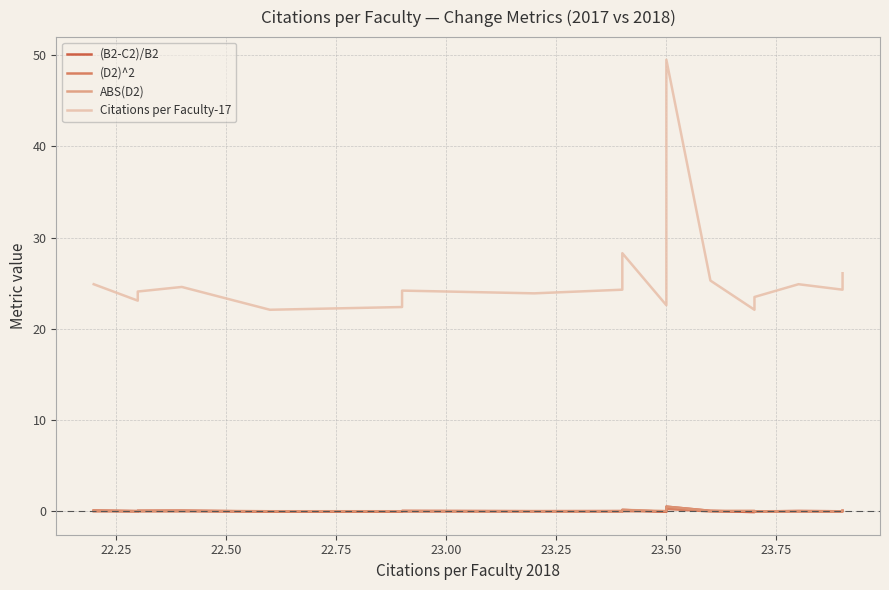

True or false: ABS(D2) and (D2)^2 cross at least once.

False